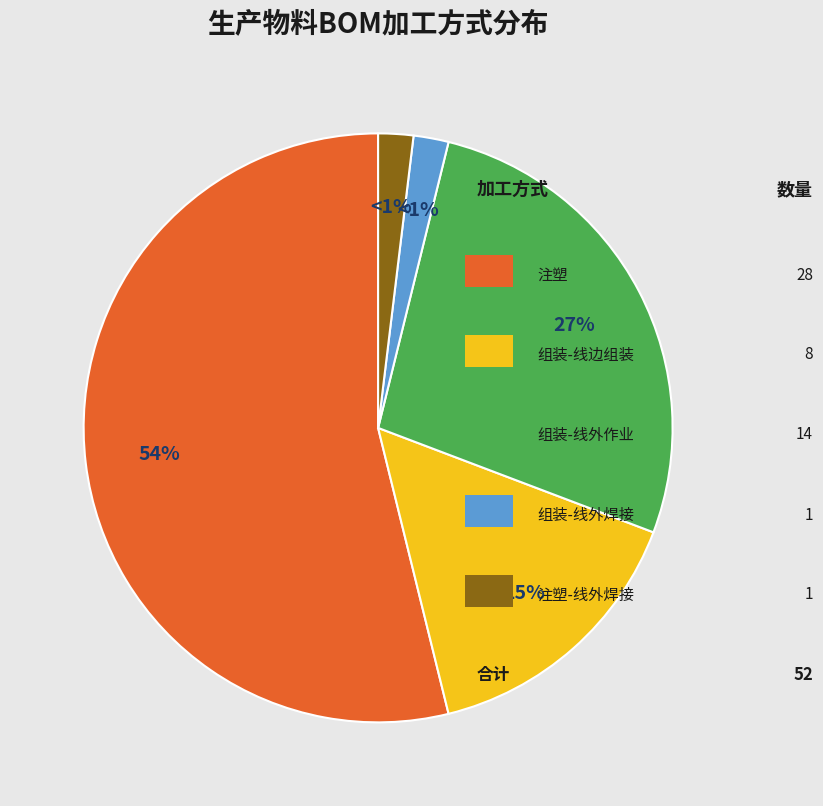

To the nearest percent, what percentage of the pie is 组装
线外作业?

27%